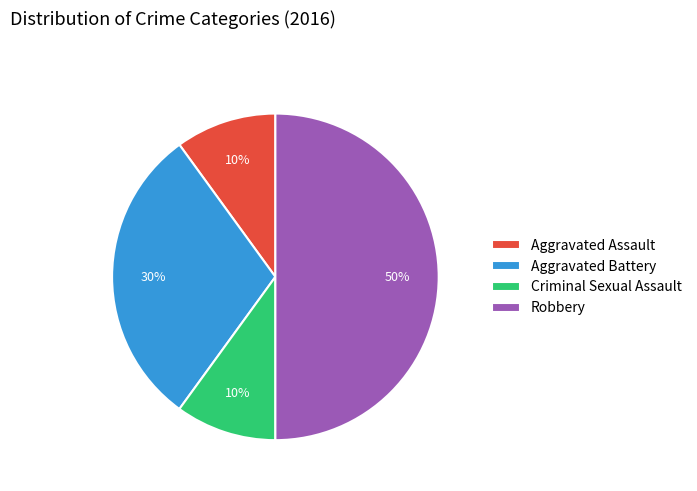

How many slices are in this pie chart?

4